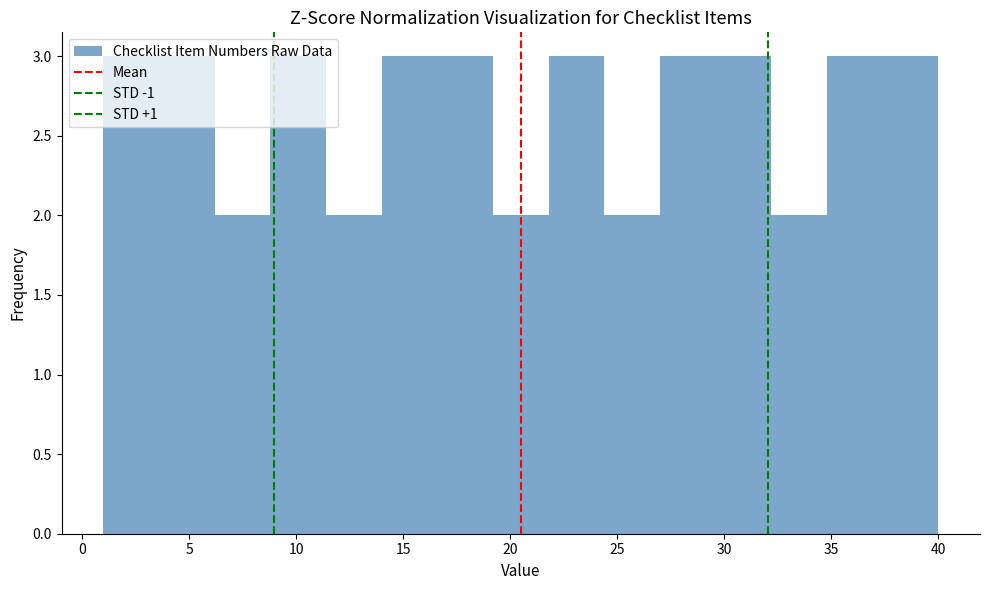

Reading left to right, transcribe this chart: for each bar, give the range it covers on the x-axis and its height. Neither the bar edges nor the heights are printed on the chart, so give them approximately, as read against the axes.

1.0 to 3.6: 3
3.6 to 6.2: 3
6.2 to 8.8: 2
8.8 to 11.4: 3
11.4 to 14.0: 2
14.0 to 16.6: 3
16.6 to 19.2: 3
19.2 to 21.8: 2
21.8 to 24.4: 3
24.4 to 27.0: 2
27.0 to 29.6: 3
29.6 to 32.2: 3
32.2 to 34.8: 2
34.8 to 37.4: 3
37.4 to 40.0: 3